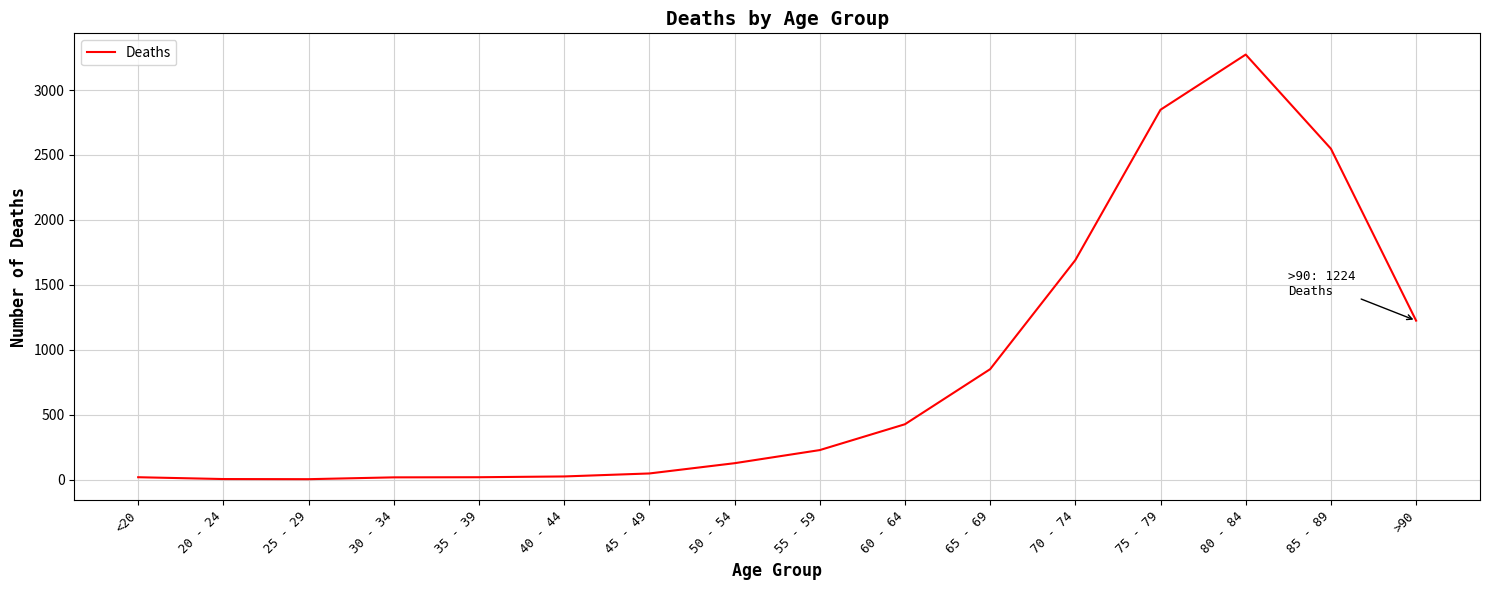

What is the ratio of the value at >90 to the value at 60 - 64?

2.9